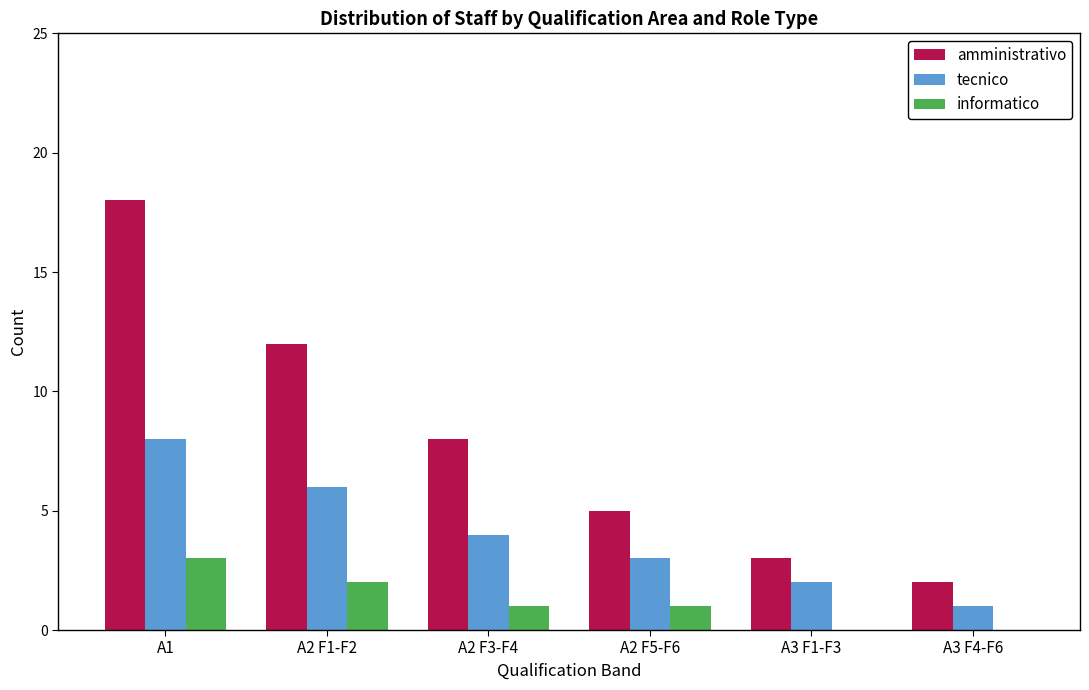

Which series changed the most between A1 and A2 F1-F2?

amministrativo